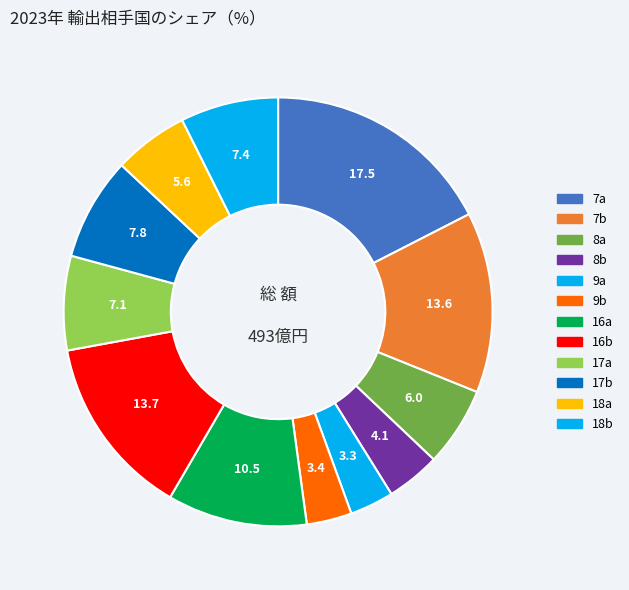

Rank the categories by value from highest to lowest.

7a, 16b, 7b, 16a, 17b, 18b, 17a, 8a, 18a, 8b, 9b, 9a